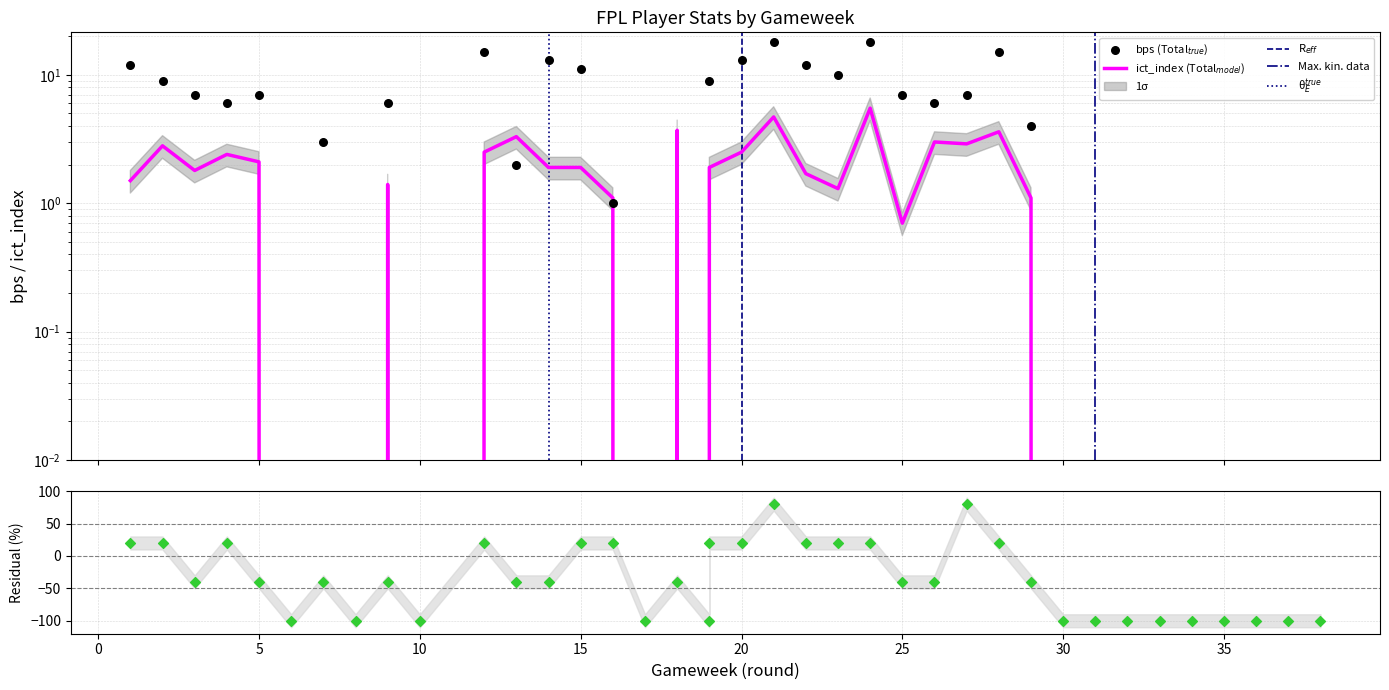

What is the total value across all series at 36?

-100.0